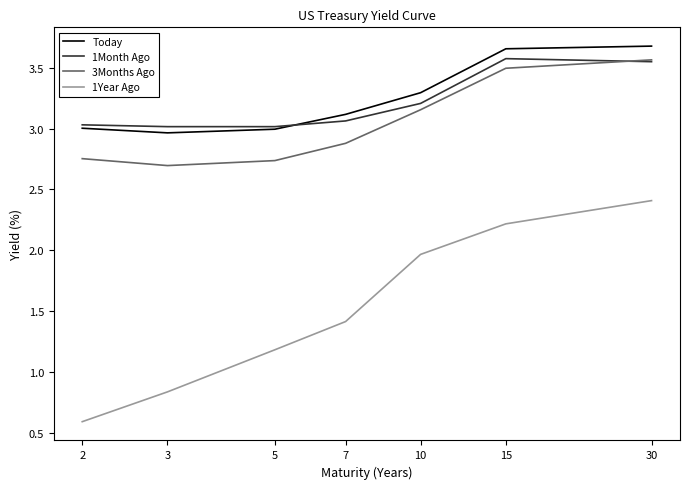

True or false: 3Months Ago and 1Year Ago cross at least once.

False